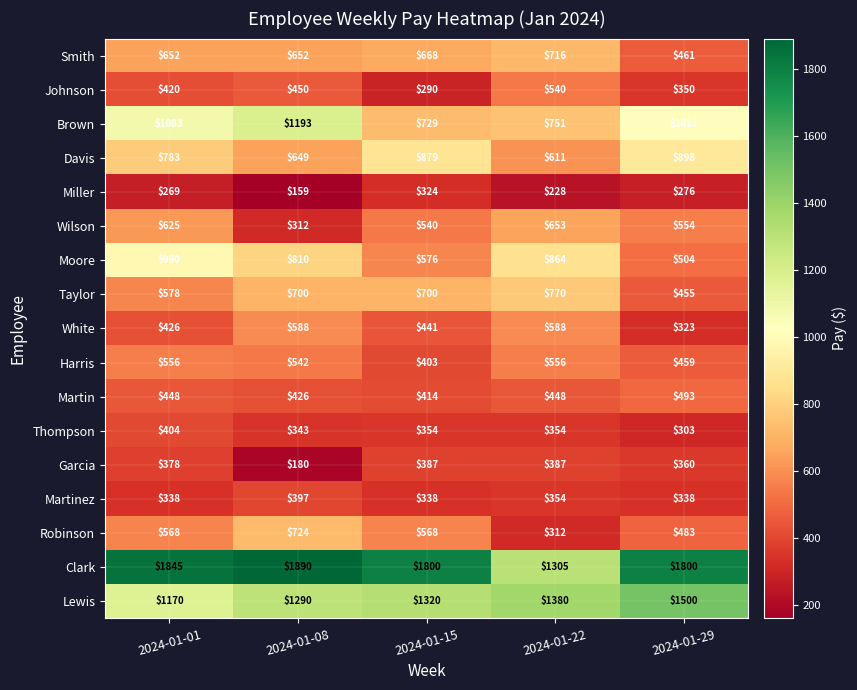

How many categories are shown in the chart?

5